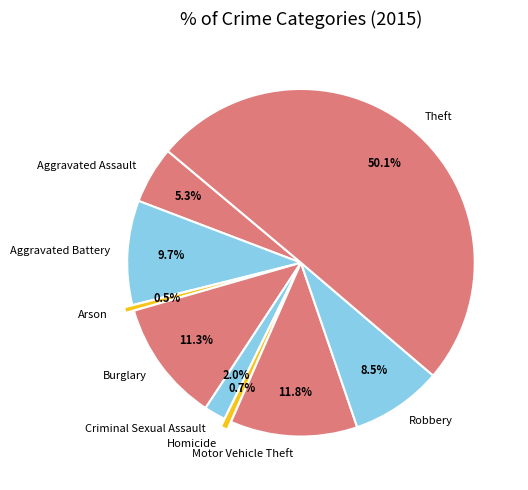

What percentage is the Aggravated Battery slice, to the nearest percent?

10%